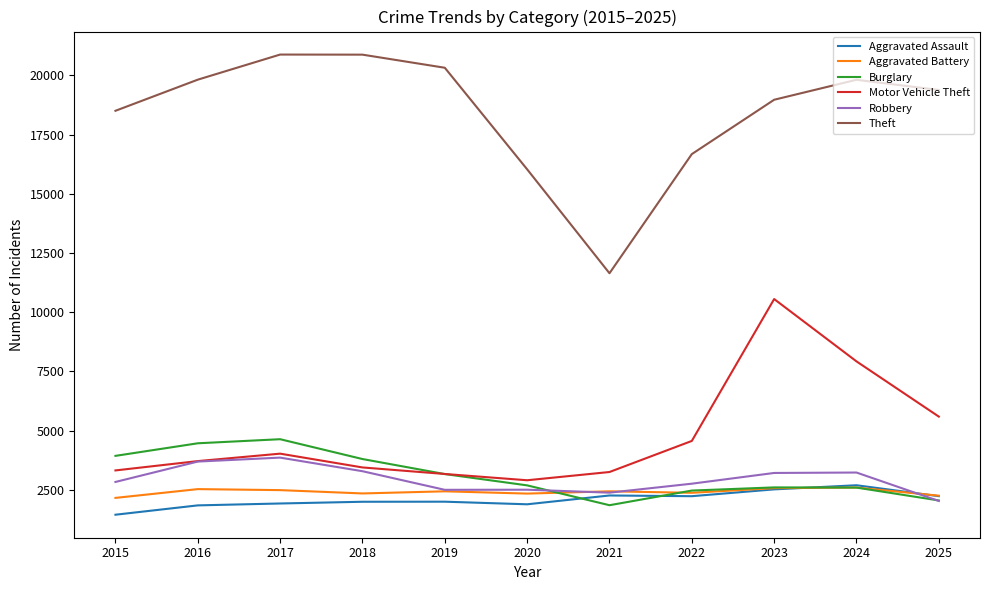

What is the maximum value for Robbery?

3861